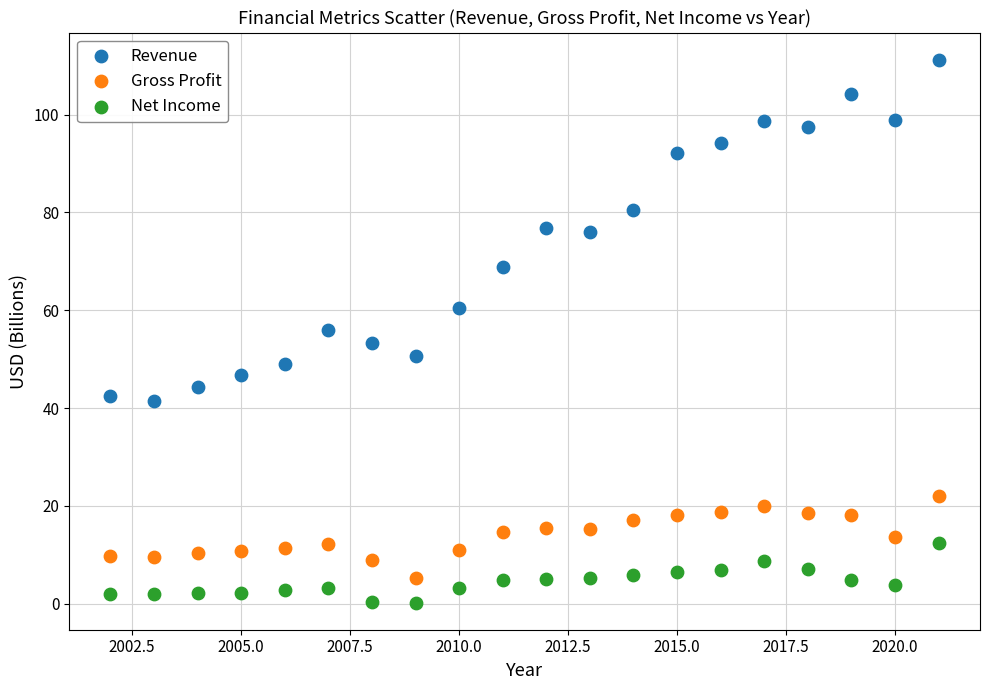

Across all data points, what is the range of Y values (max minus min)?

111.0